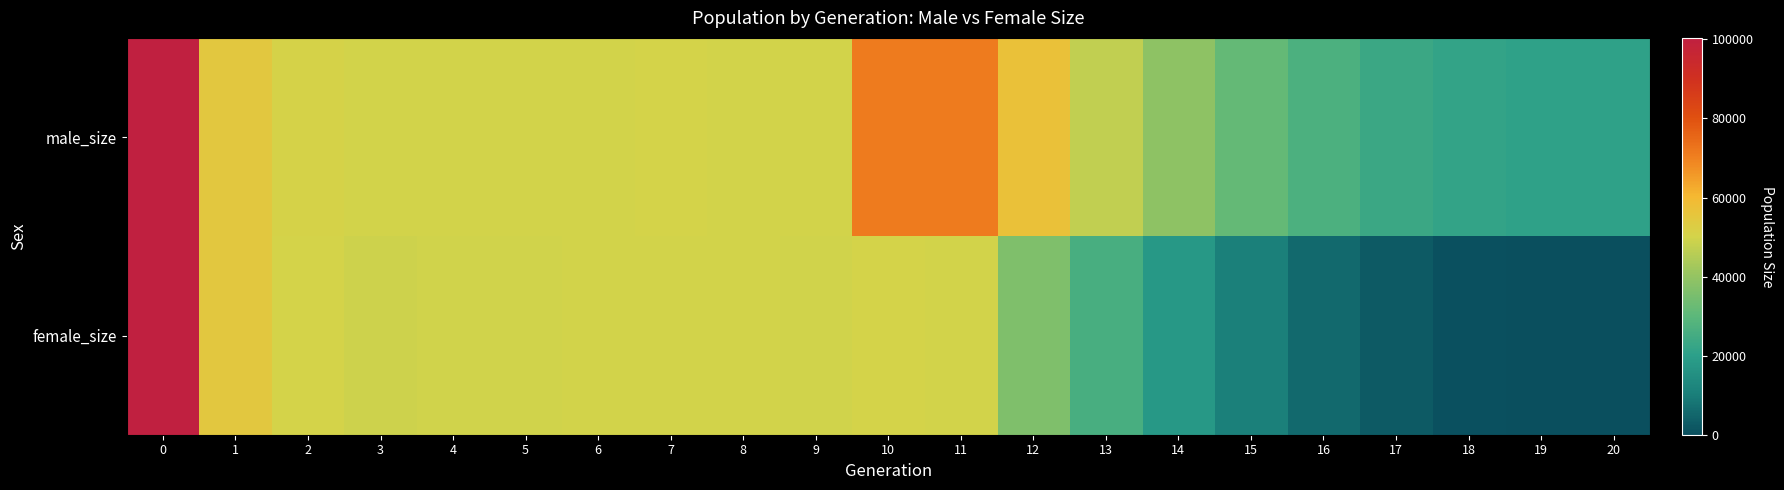

Which category has the lowest value across all series?

20